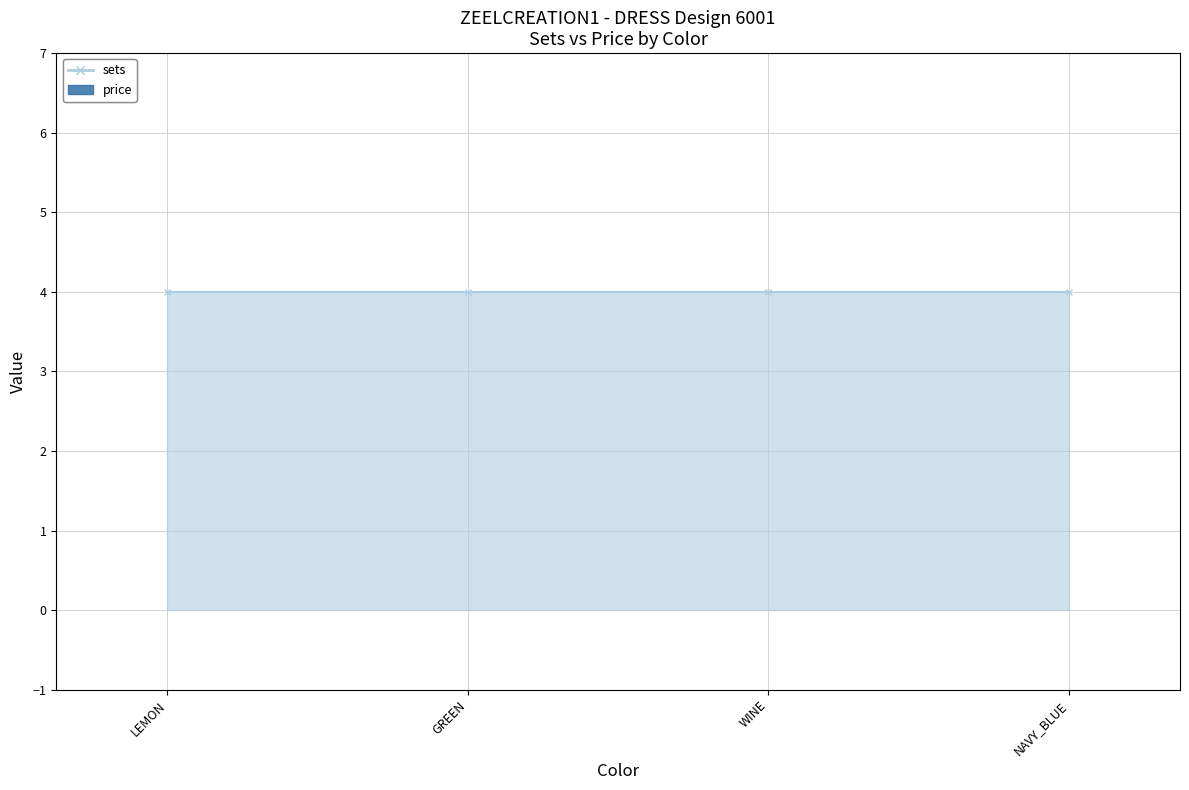

Which has a higher value, WINE or LEMON?

WINE